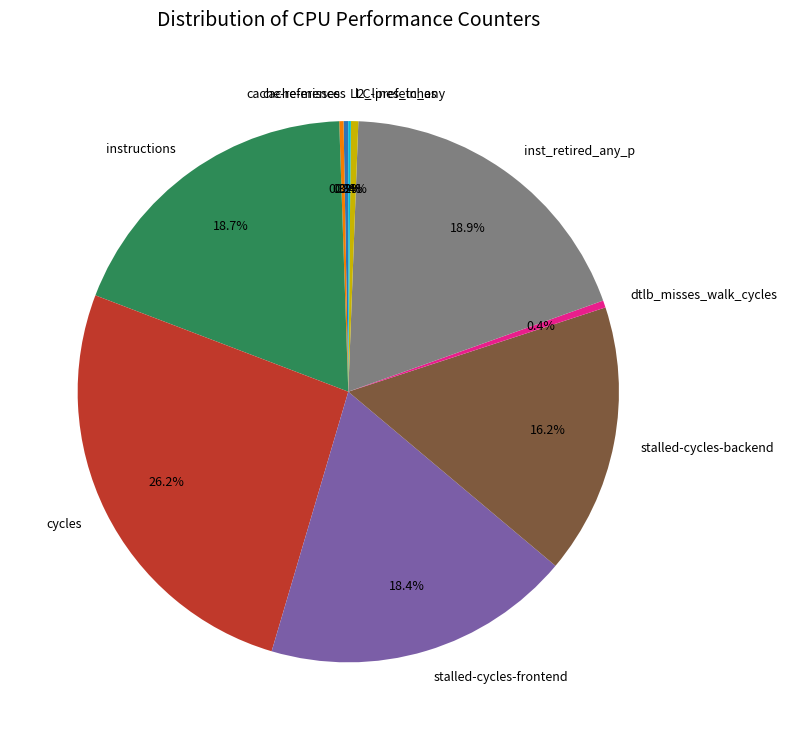

Which category has the biggest portion of the pie?

cycles